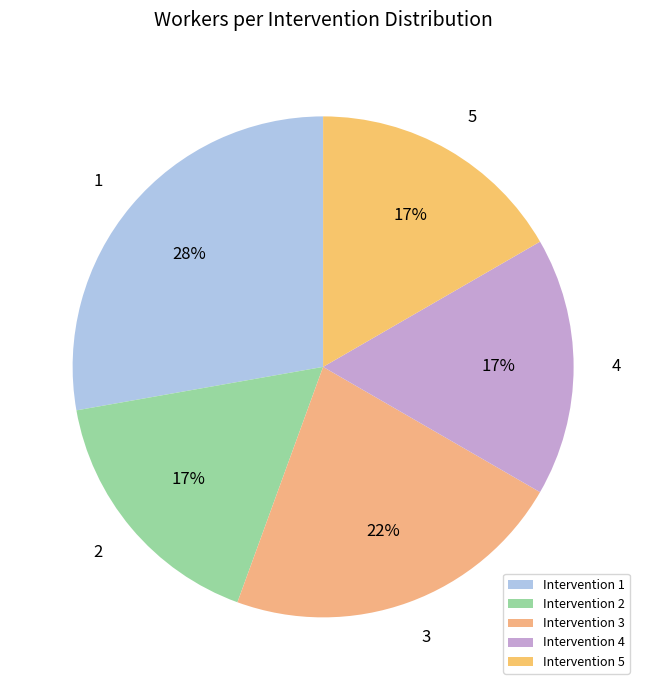

How many segments does this pie chart have?

5